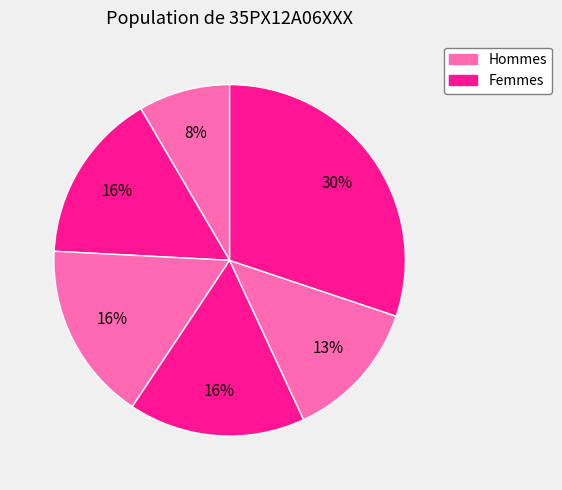

Is there a majority slice in this chart?

No